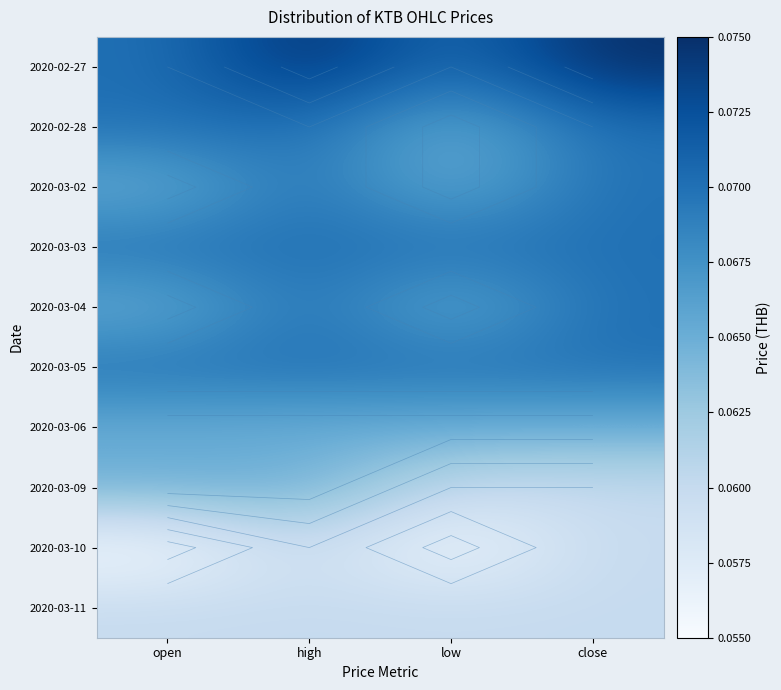

True or false: 2020-03-05 has a value of 0.0 at low.

False